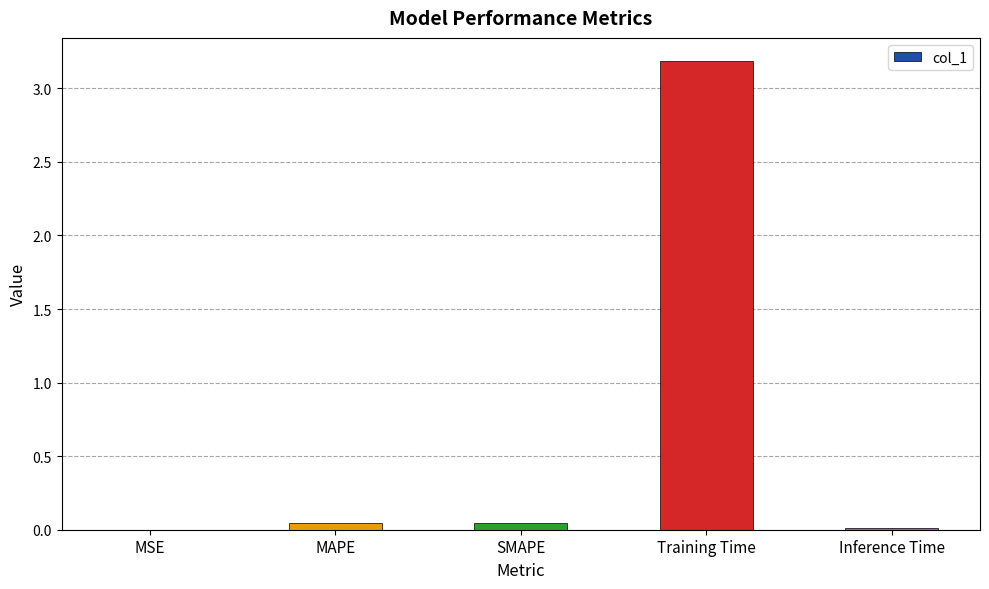

Between Training Time and MAPE, which is larger?

Training Time